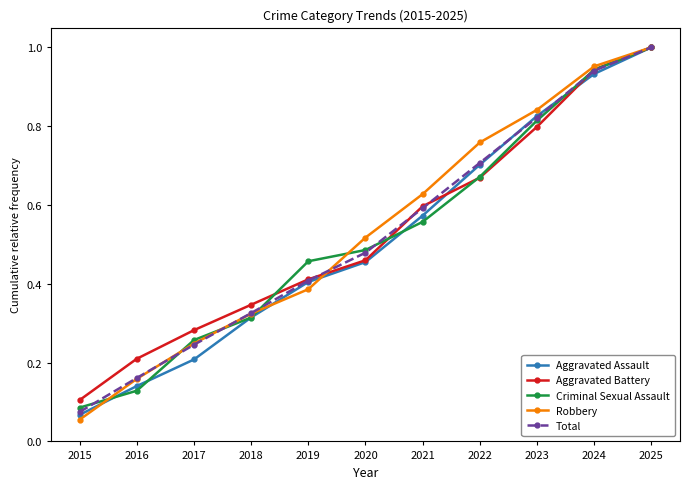

True or false: Aggravated Battery has more than 0 points higher than both neighbors.

False